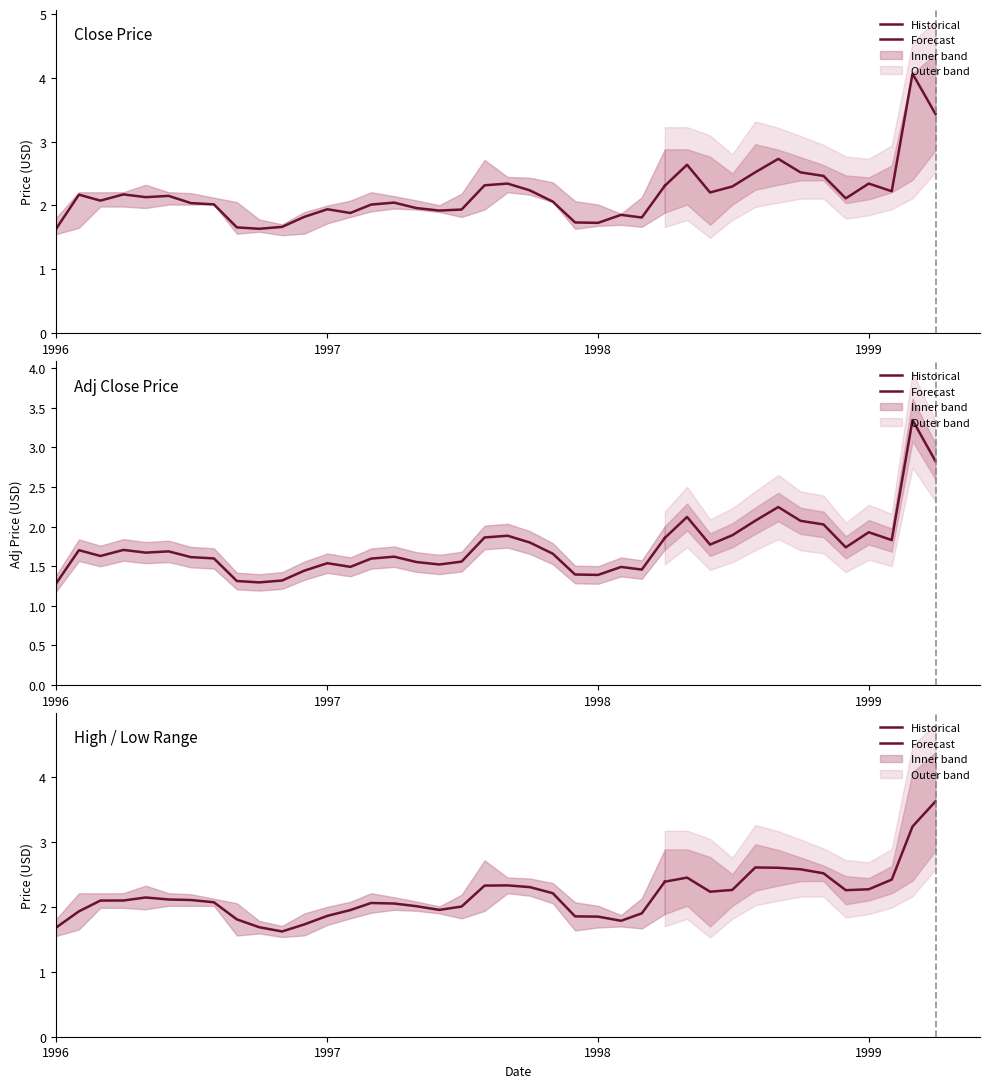

What is the smallest value displayed?

1.3